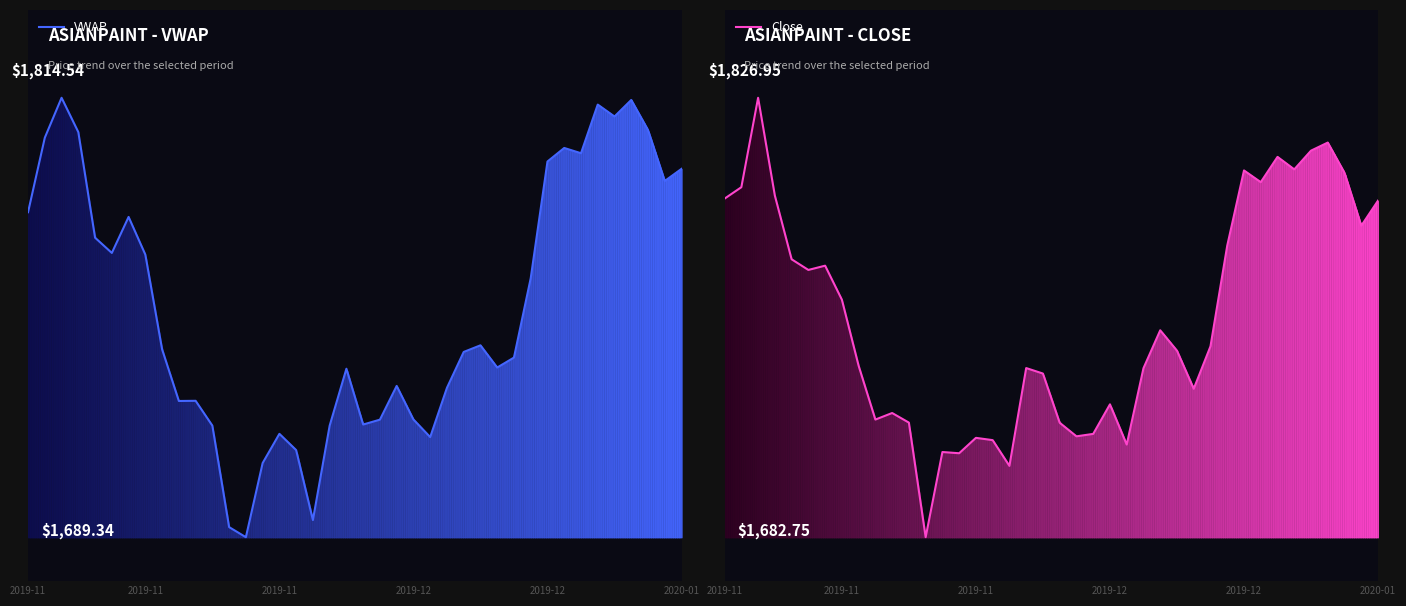

What is the greatest value displayed?

1827.0